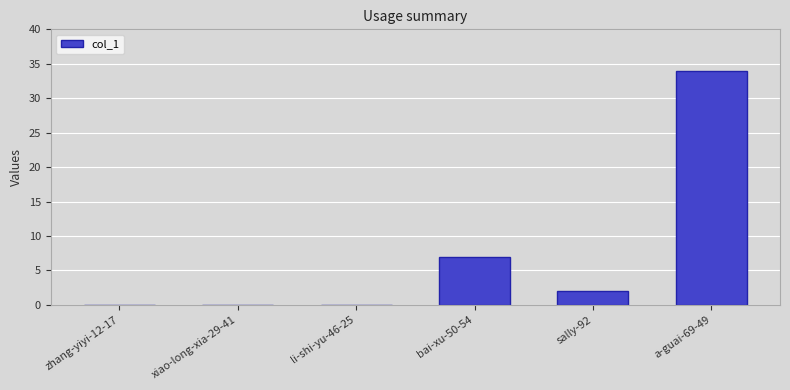

Count the number of categories in the chart.

6